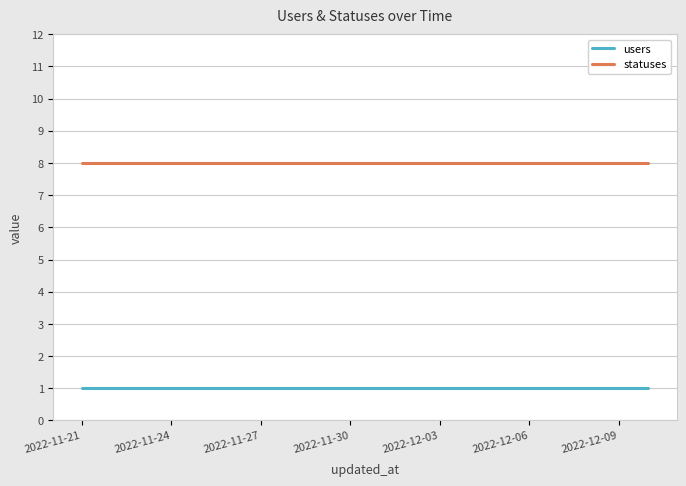

Rank the series by their maximum value, from highest to lowest.

statuses, users